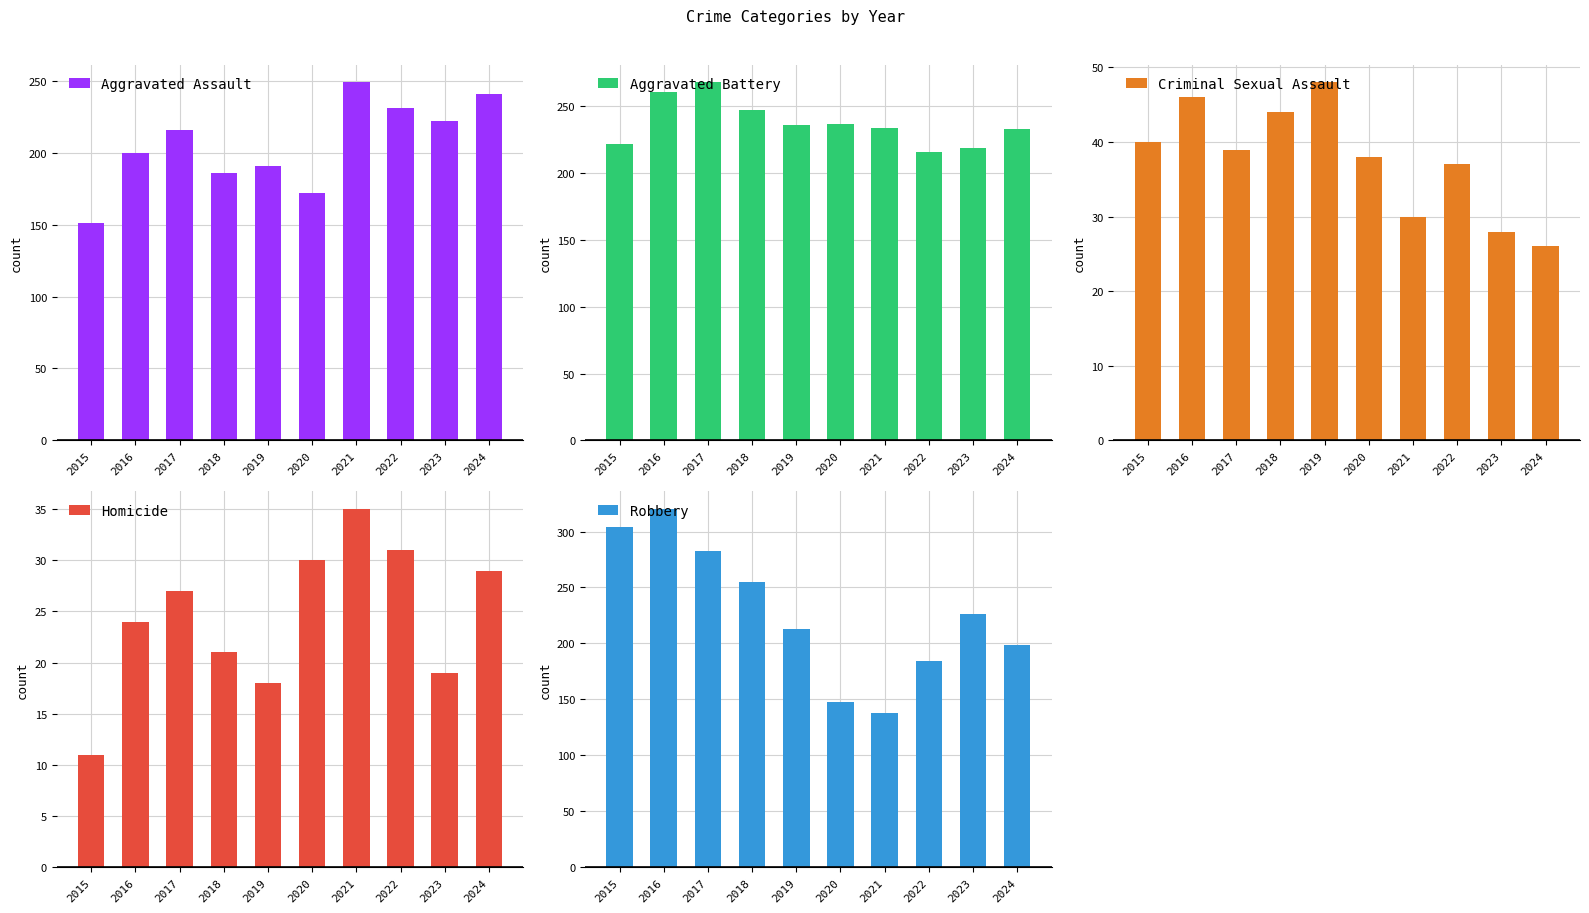

What is the minimum value for Aggravated Battery?

216